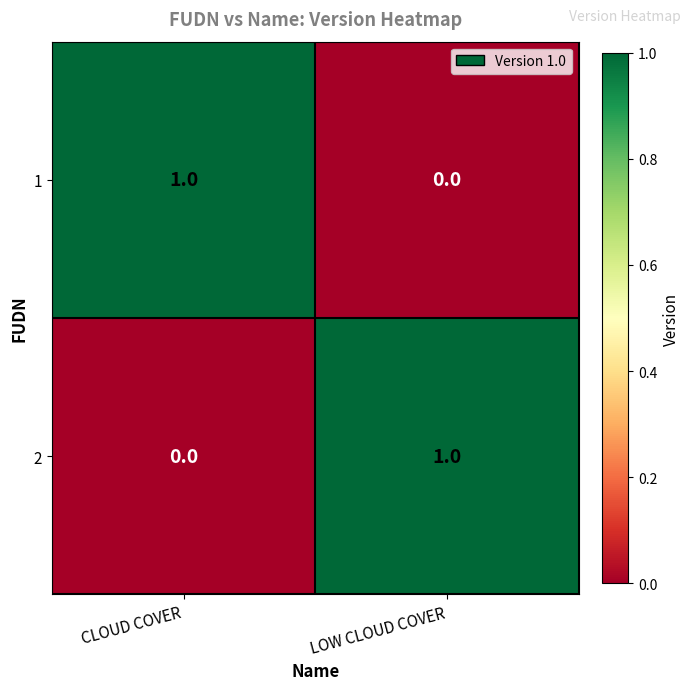

The value of 2 at CLOUD COVER is 1. True or false?

False